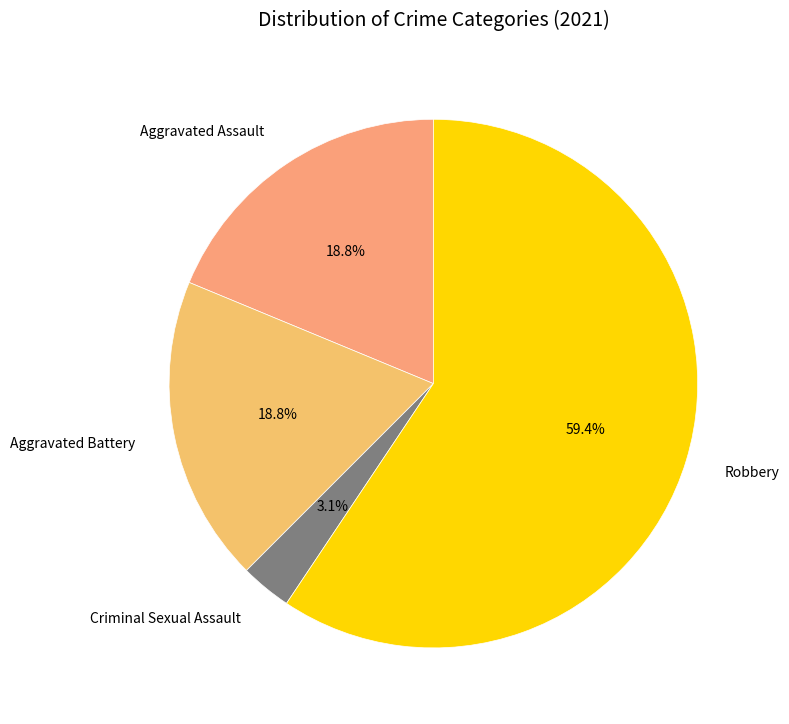

To the nearest percent, what is the difference between the Robbery and Aggravated Assault slice percentages?

41%